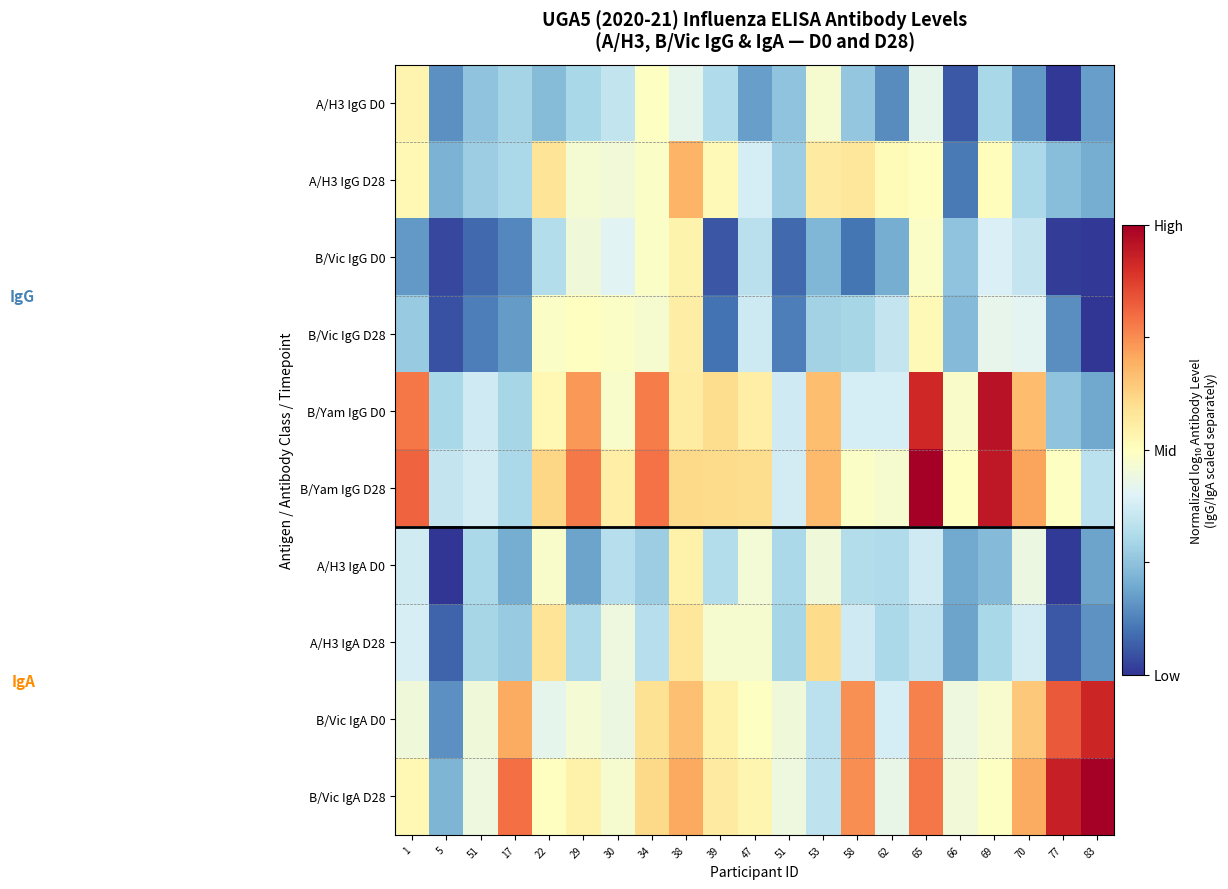

Which series has the widest spread of values?

B/Vic IgA D28